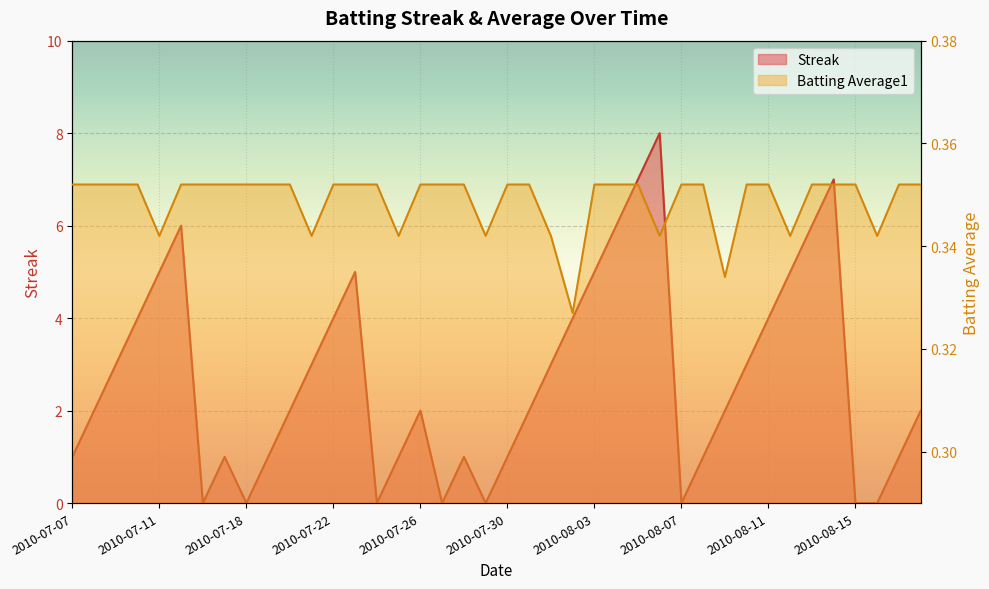

Where is Batting Average1 nearest to the value 0?

2010-08-02